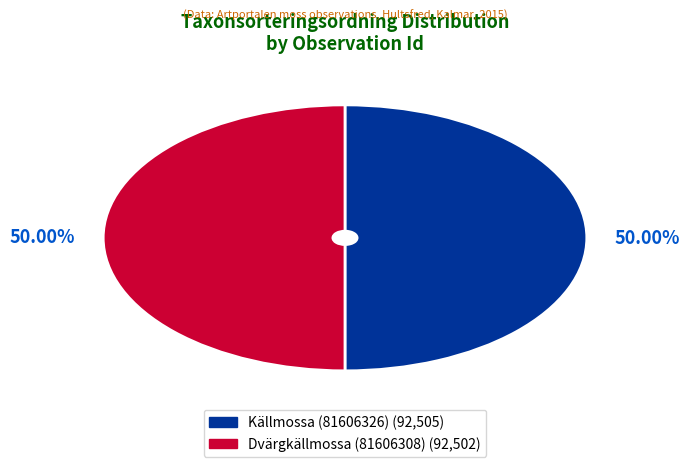

Approximately how many times larger is the value at Källmossa (81606326) compared to Dvärgkällmossa (81606308)?

1.0